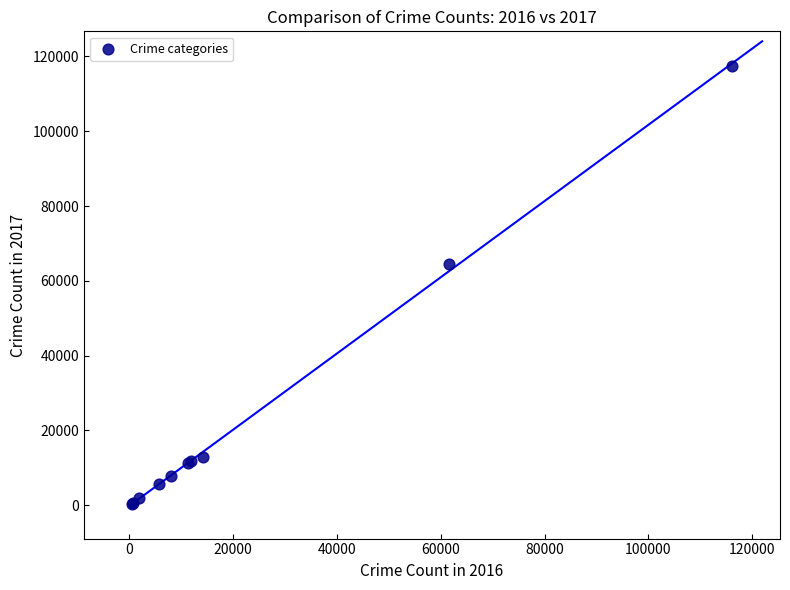

What Y value in the scatter plot is closest to 58902?

64386